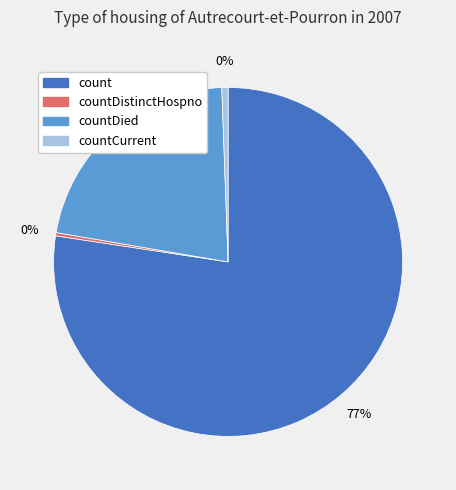

To the nearest percent, what is the combined percentage of countDistinctHospno and countDied?

22%